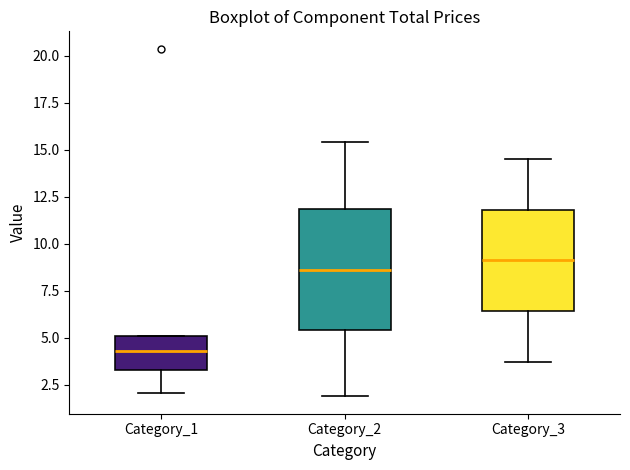

Reading left to right, transcribe this box plot: for each box, give where its median line is, the range the box spans, and where its two whiskers end, as read against the y-axis. The values are not printed on the chart, so give them approximately, as read against the axis.

Category_1: median 4.5, box 3.5 to 5.0, whiskers 2.0 to 5.0
Category_2: median 8.5, box 5.5 to 12.0, whiskers 2.0 to 15.5
Category_3: median 9.0, box 6.5 to 12.0, whiskers 3.5 to 14.5